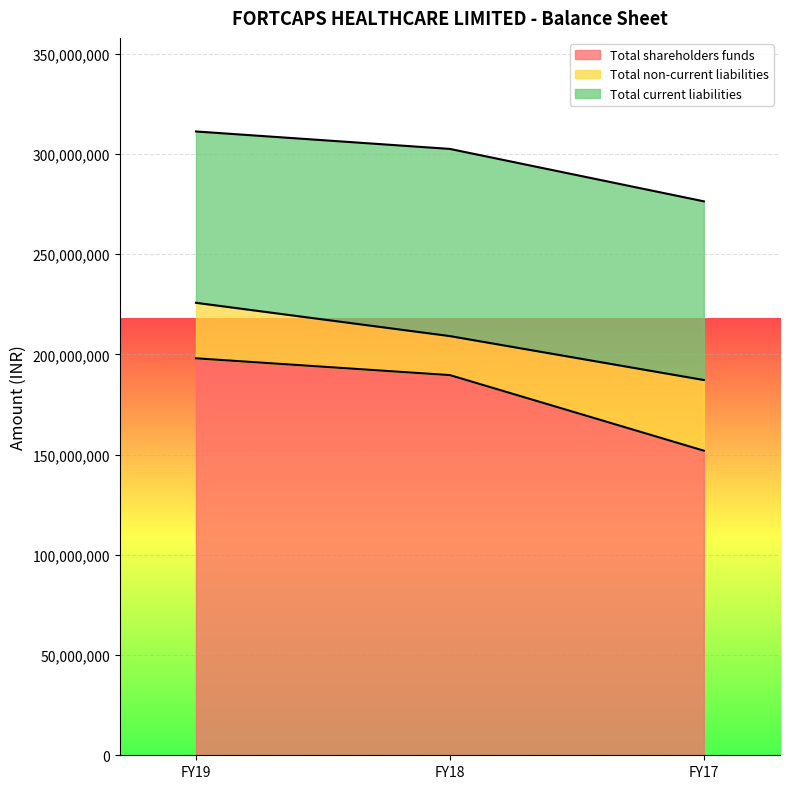

Which series has the widest spread of values?

Total shareholders funds